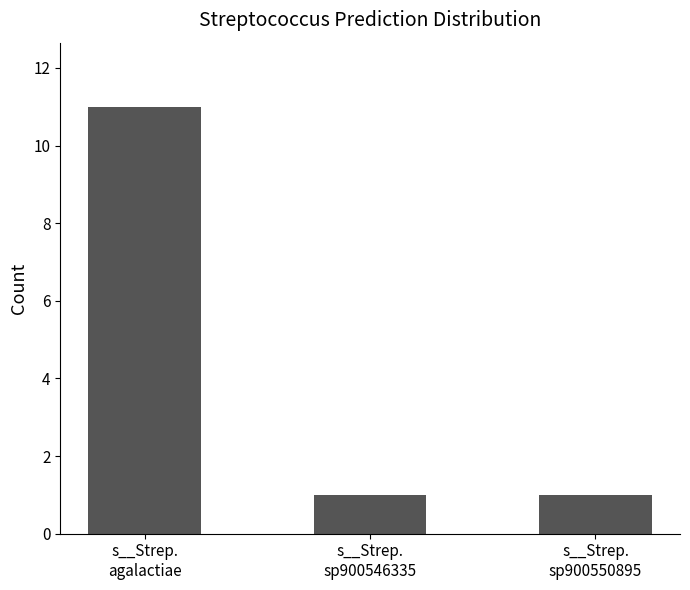

What is the average value?

4